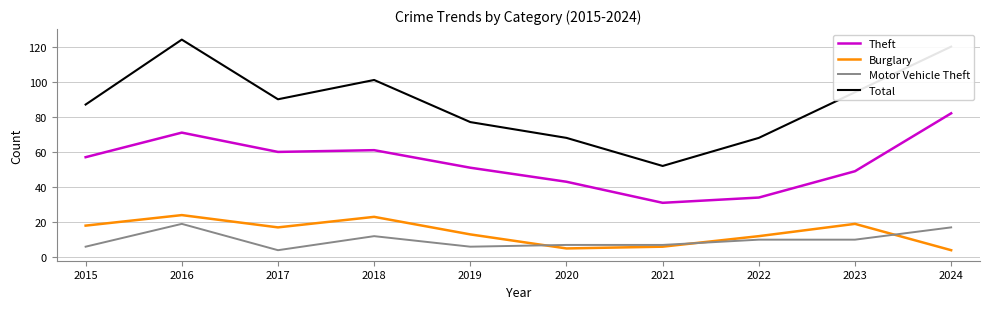

What is the difference between the maximum and minimum values in the Burglary series?

20